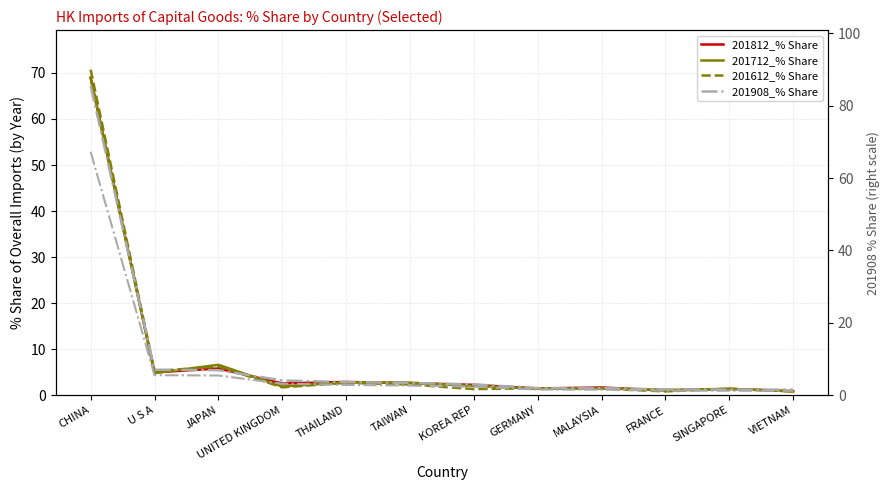

What position from the right is SINGAPORE?

2